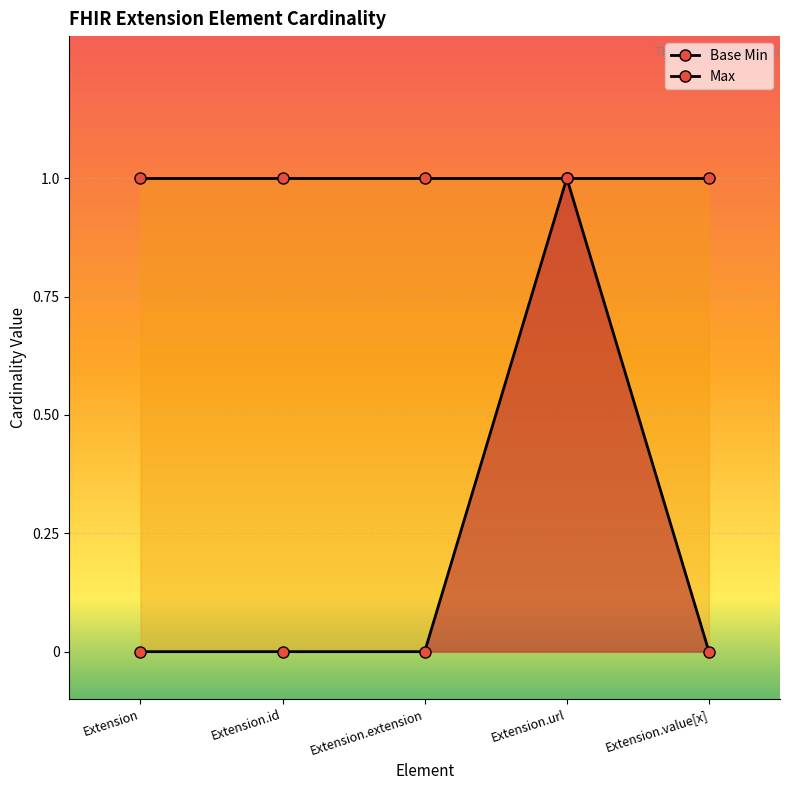

What is the difference between the maximum and minimum values?

1